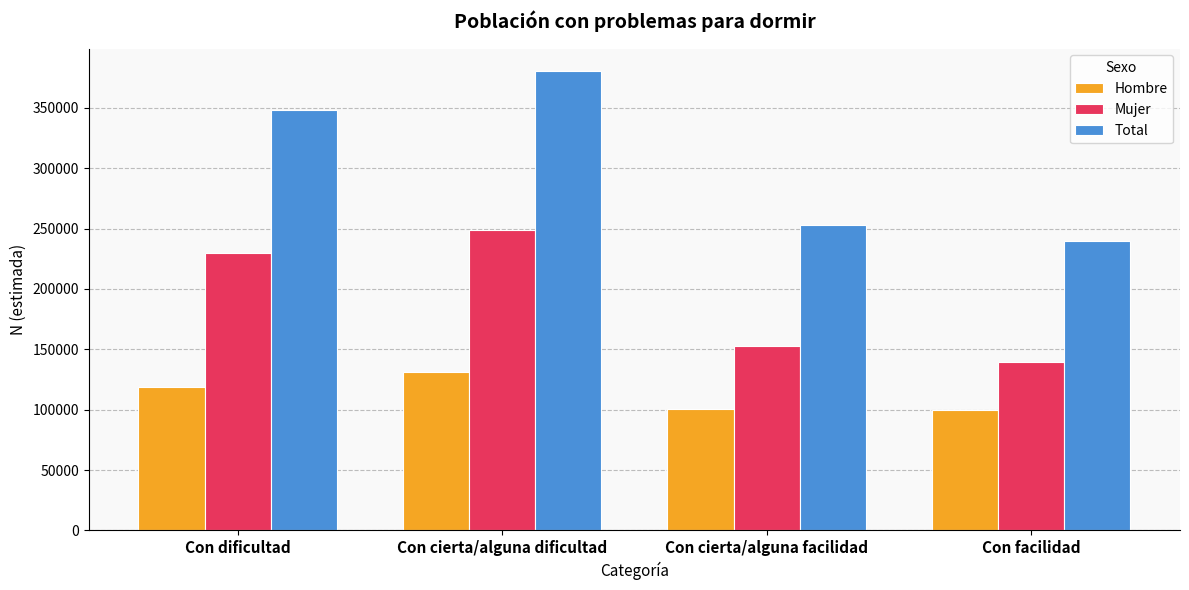

Which series has the largest range (max minus min)?

Total